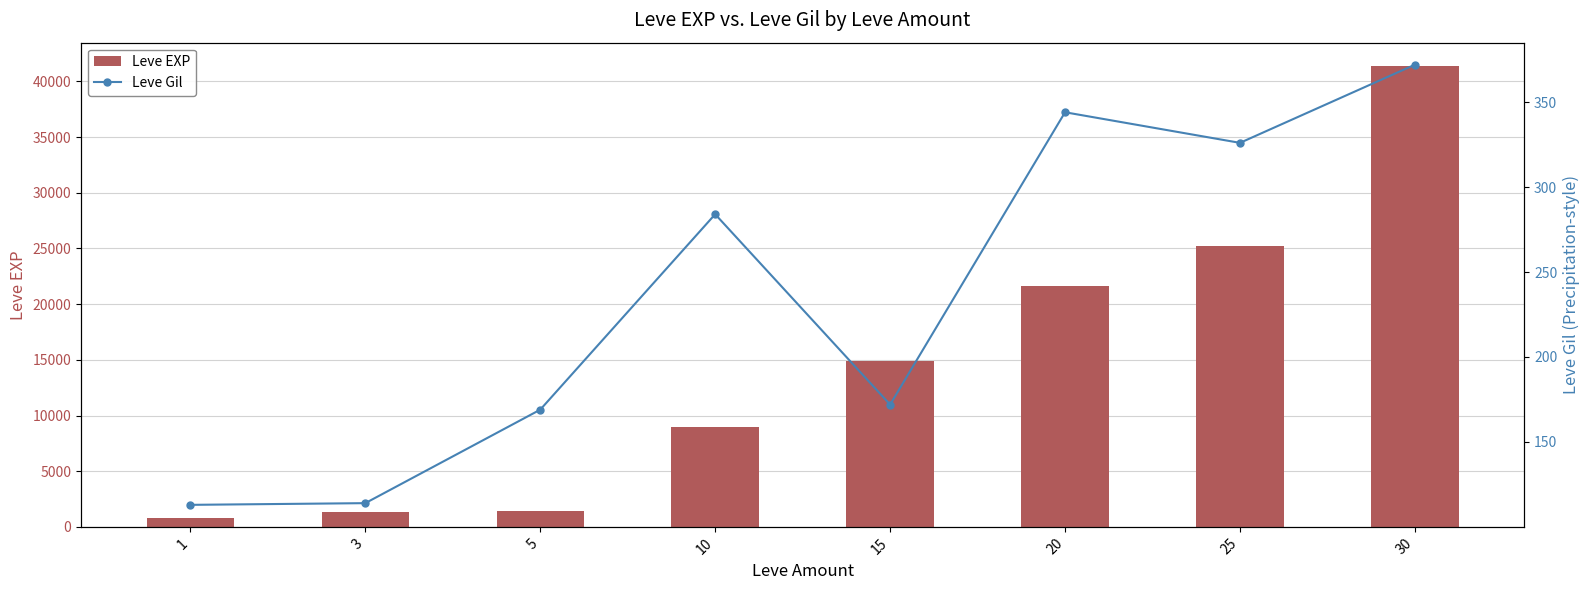

At which label is Leve Gil closest to 242?

10